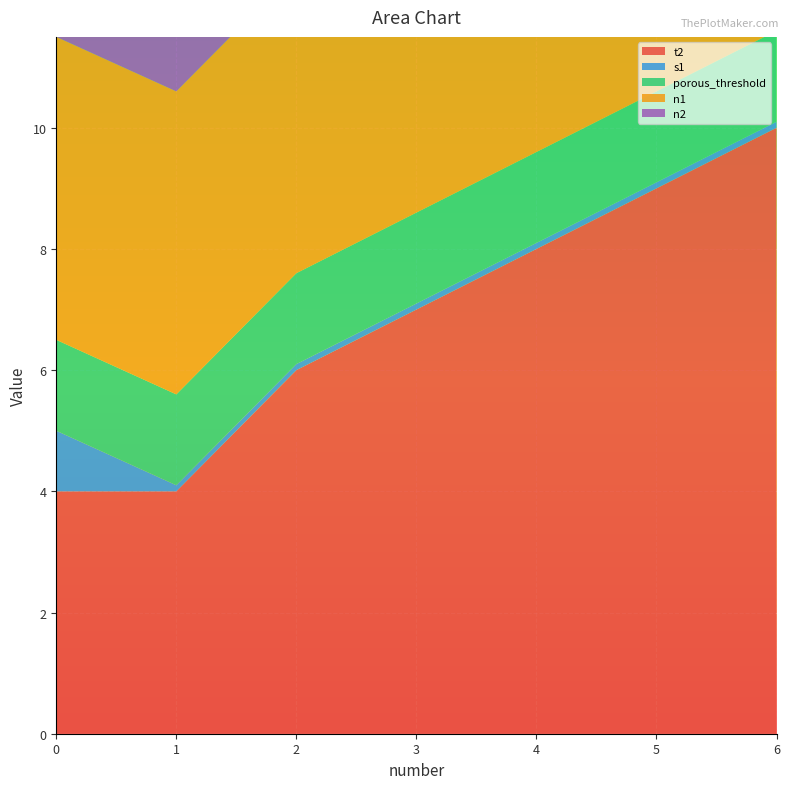

Reading left to right, extract all data points from this chart.

t2: 4.0	4.0	6.0	7.0	8.0	9.0	10.0
s1: 1.0	0.1	0.1	0.1	0.1	0.1	0.1
porous_threshold: 1.5	1.5	1.5	1.5	1.5	1.5	1.5
n1: 5.0	5.0	5.0	5.0	5.0	5.0	5.0
n2: 1.0	1.0	1.0	1.0	1.0	1.0	1.0